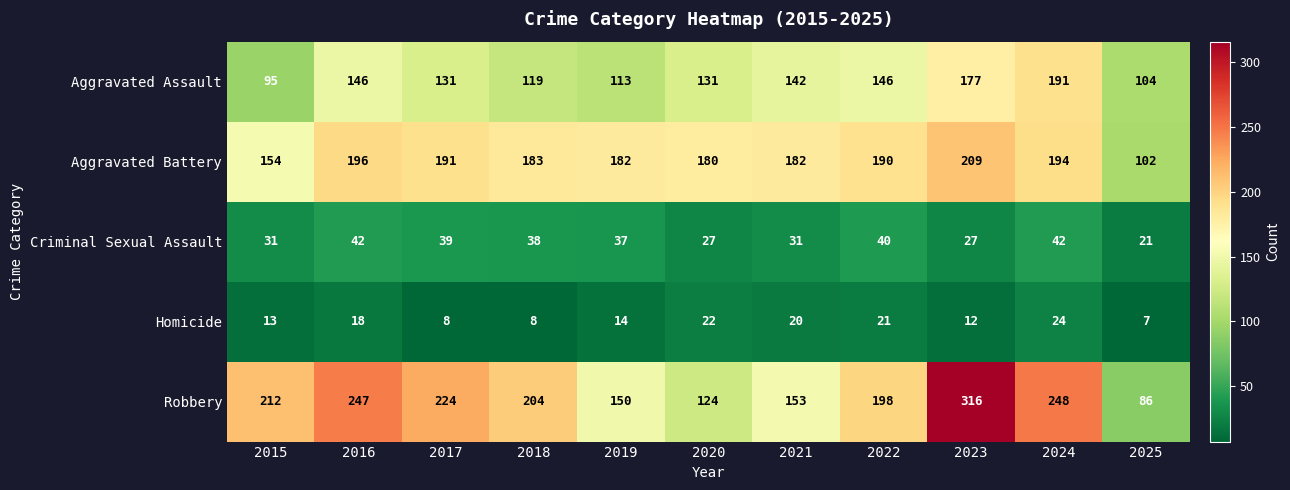

Which label corresponds to the largest value in the chart?

2023